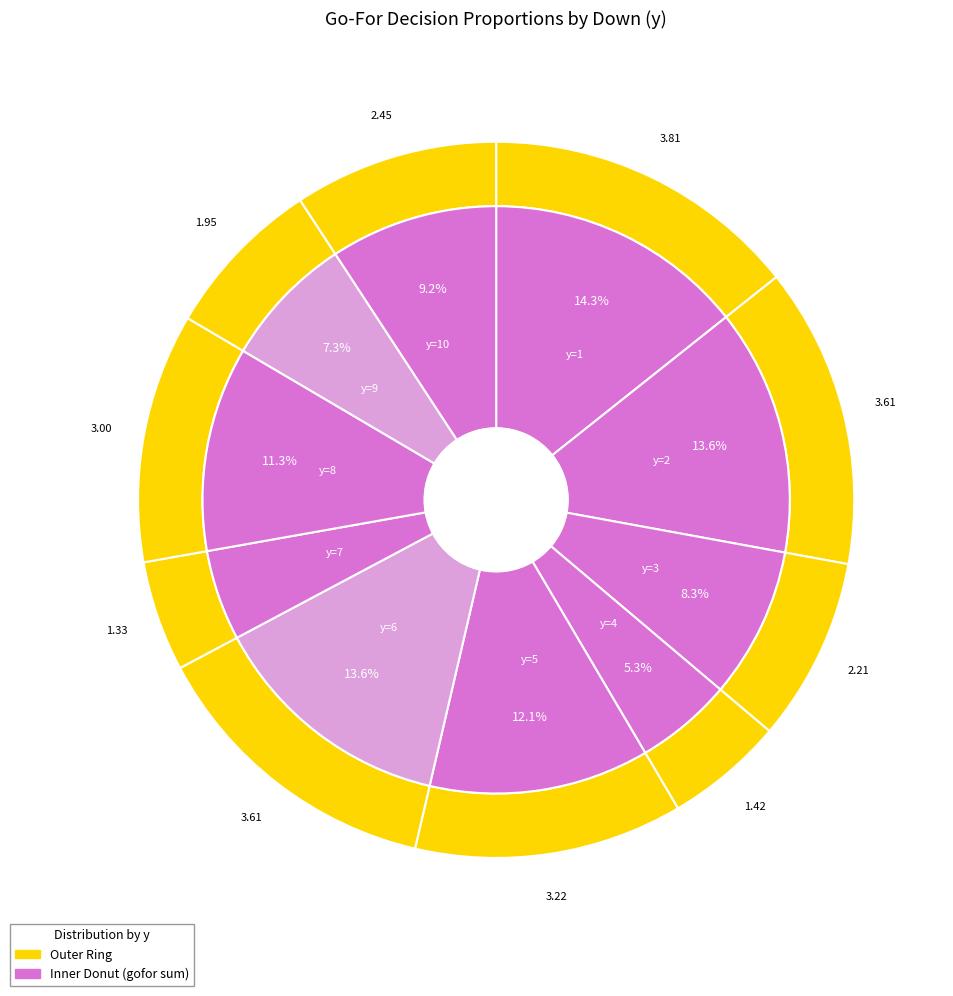

Between y=7 and y=2, which is larger?

y=2